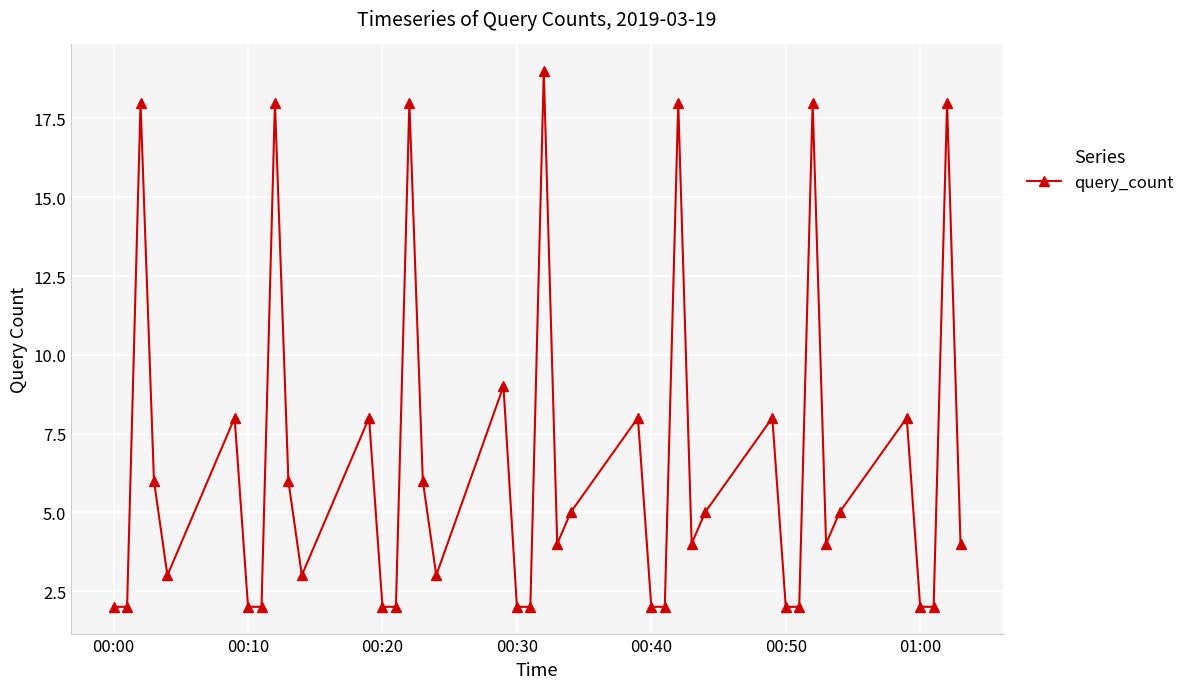

What is the greatest value displayed?

19